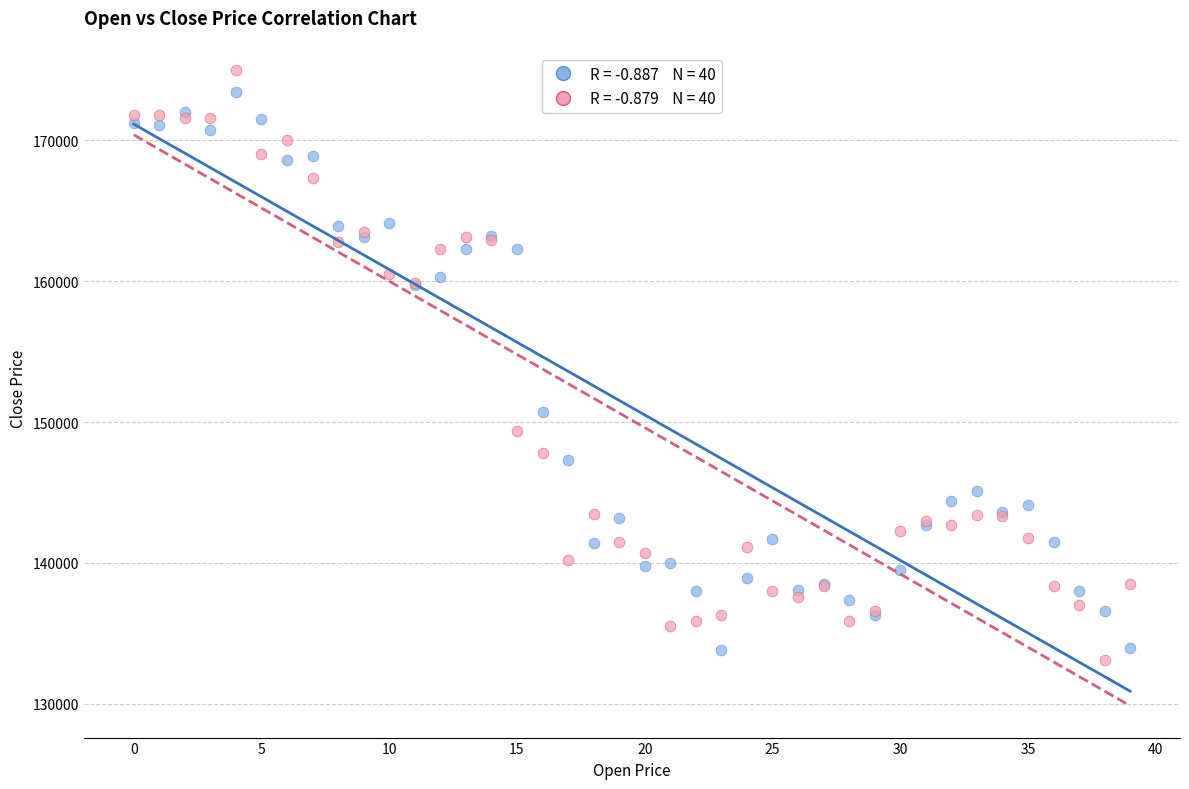

Across all series, what Y value is closest to 154050?

150700